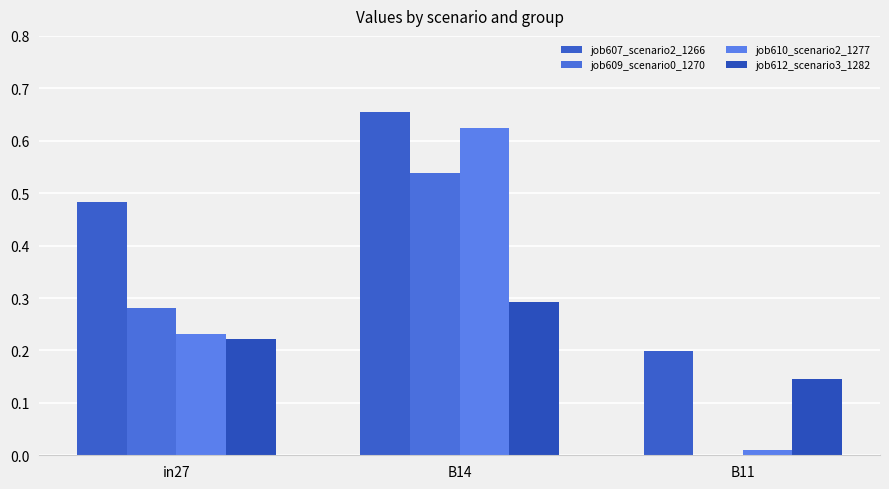

How many data points in job609_scenario0_1270 are above 0?

2